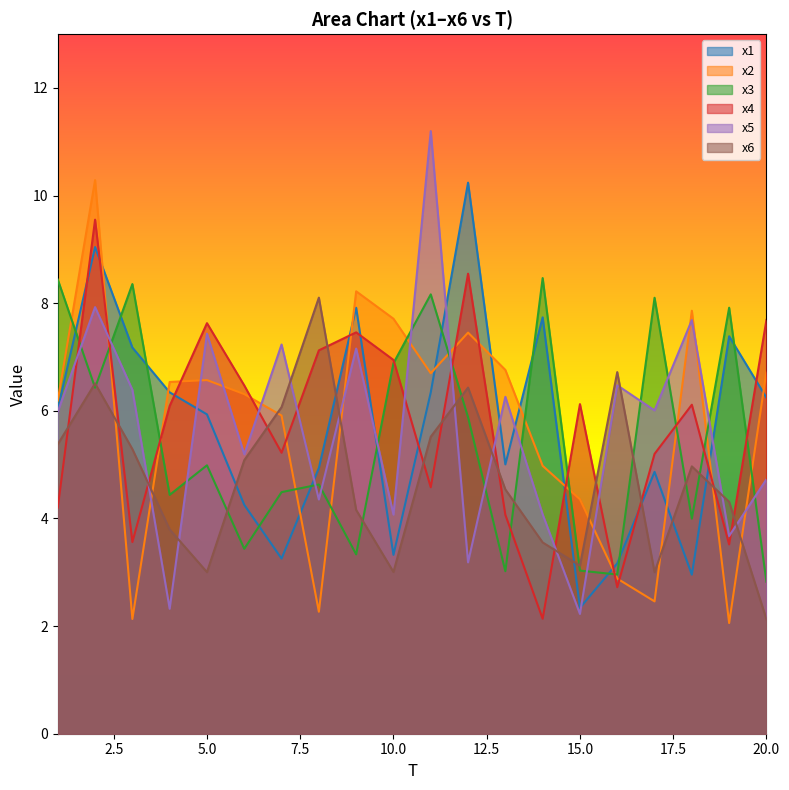

How many times do x2 and x4 cross each other?

13